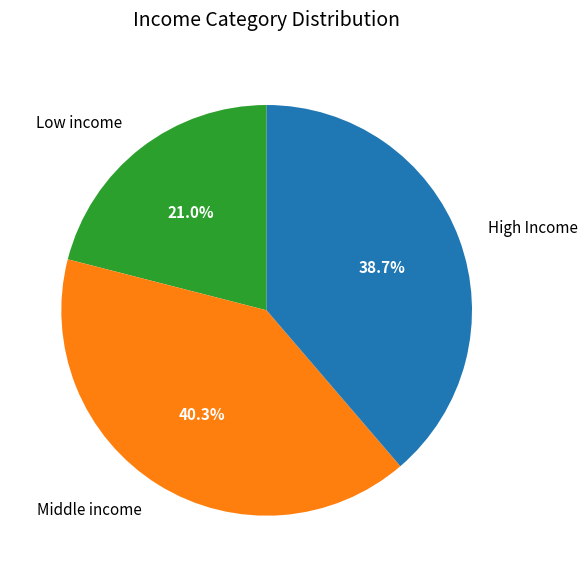

Does High Income account for over 50% of the chart?

No